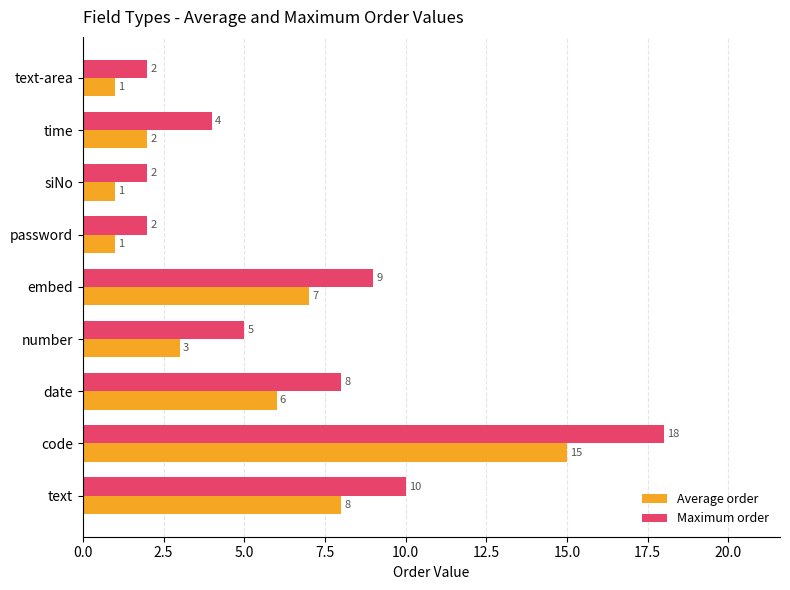

Which series has the widest spread of values?

Maximum order